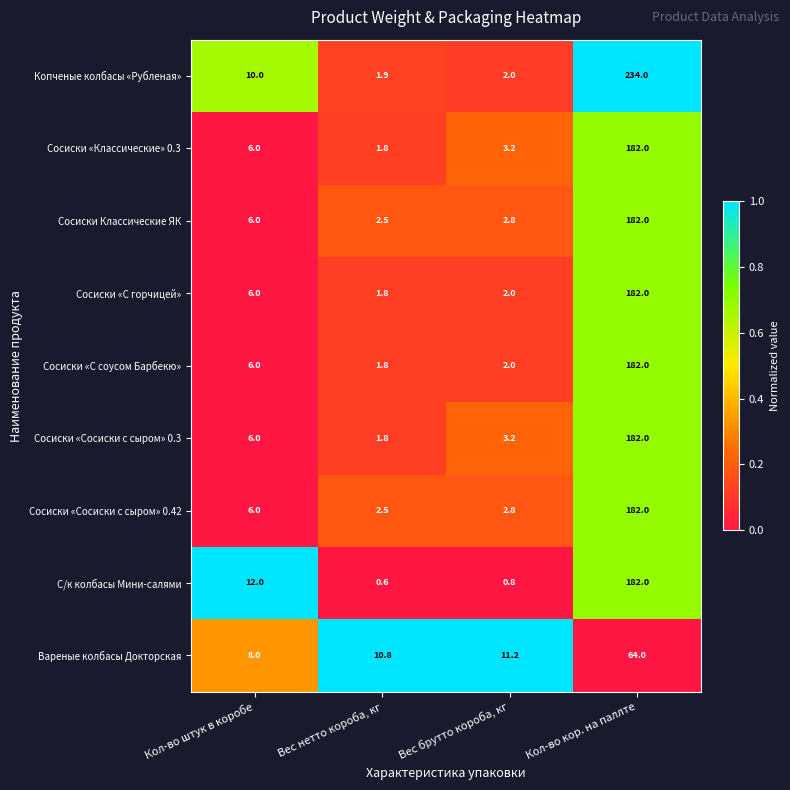

What is the greatest value displayed?

234.0